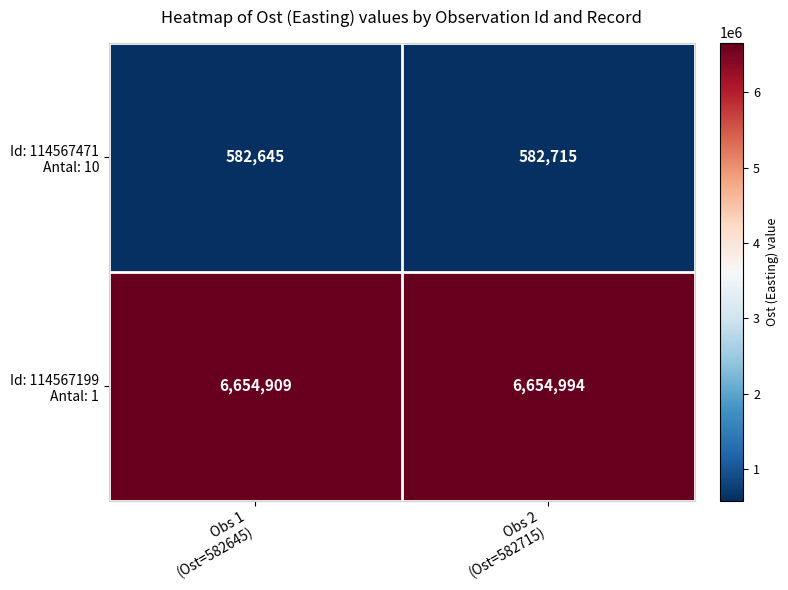

What is the smallest value displayed?

582645